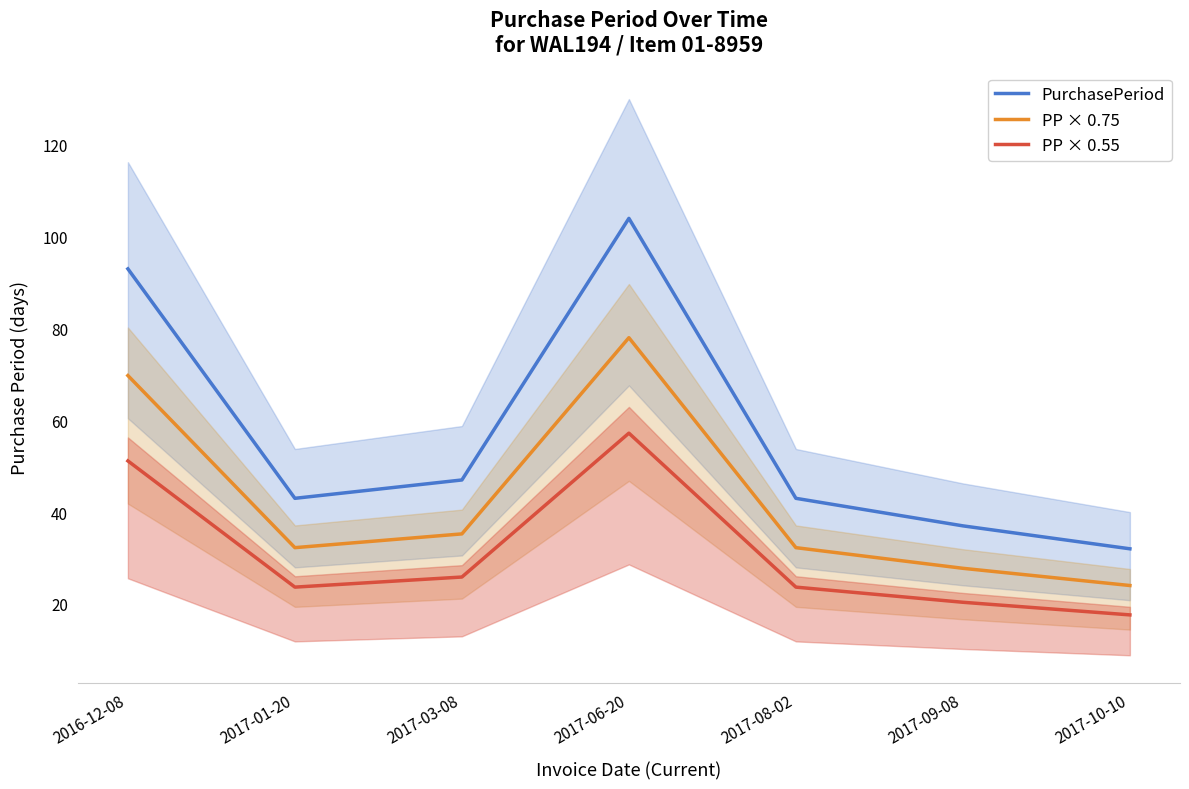

Between 2017-03-08 and 2017-01-20, which is larger?

2017-03-08